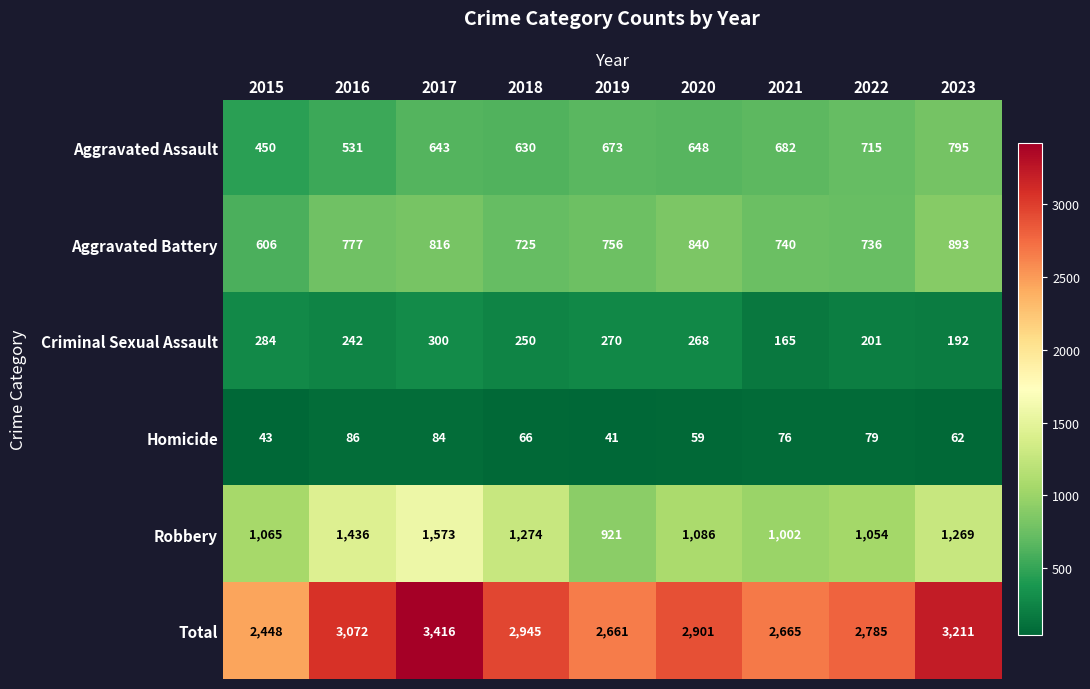

The Aggravated Battery series shows 1267 at 2021. True or false?

False